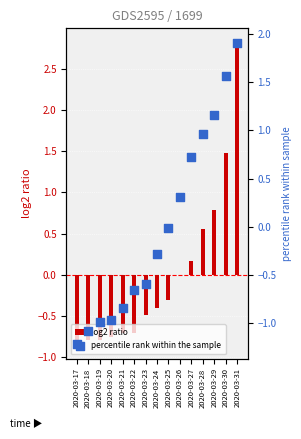

What is the total value across all series at 2020-03-29?

1.9